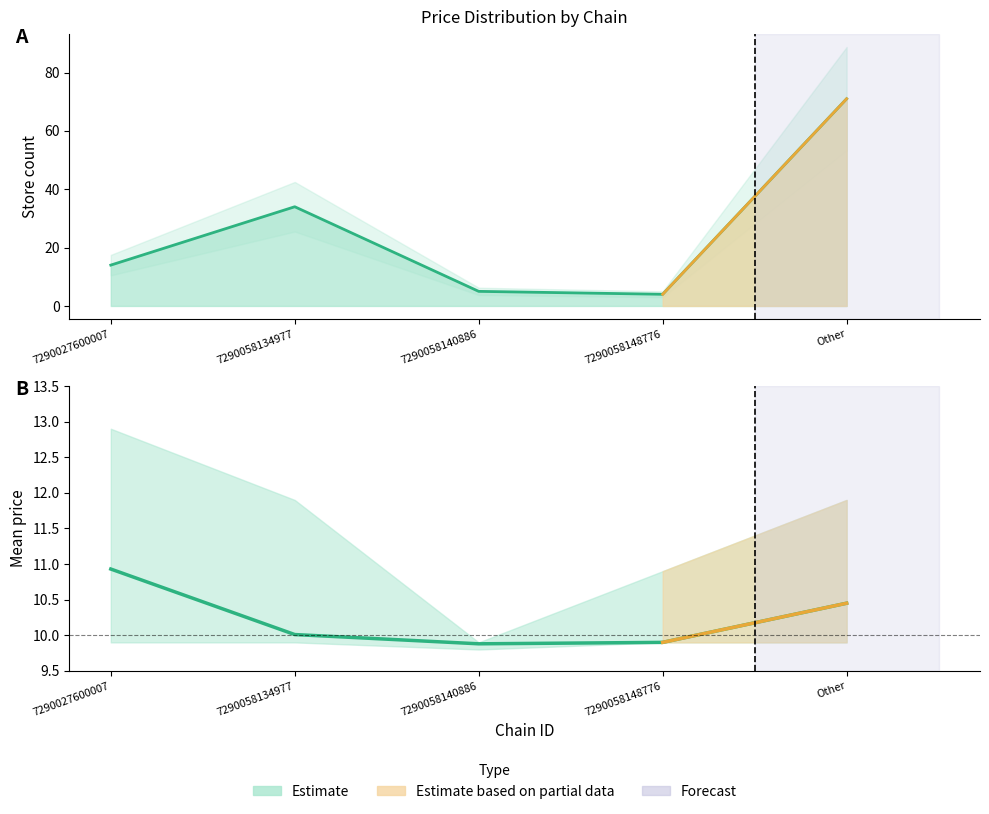

In mean_price, how many points are lower than both neighbors (excluding endpoints)?

1